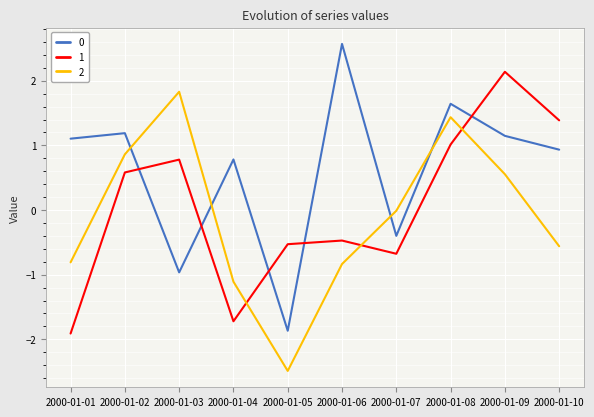

How many lines are shown in the chart?

3